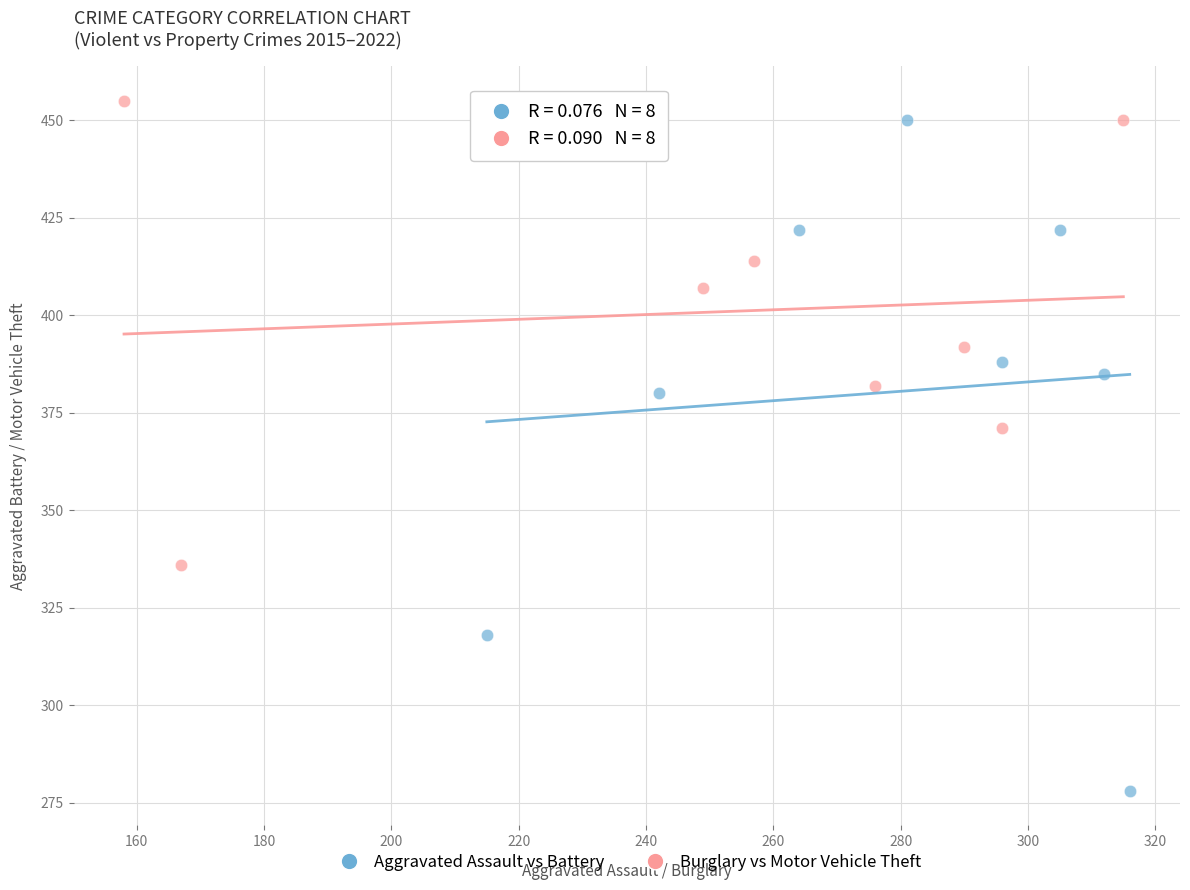

Which series has the largest Y range (max minus min)?

Aggravated Assault vs Battery